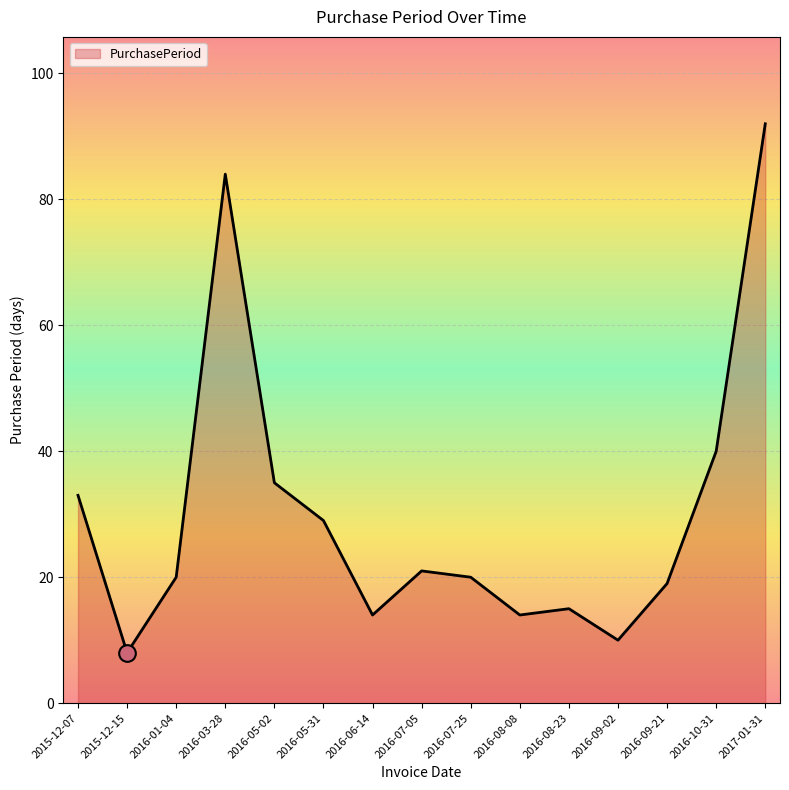

Approximately how many times larger is the value at 2016-08-08 compared to 2016-07-05?

0.7